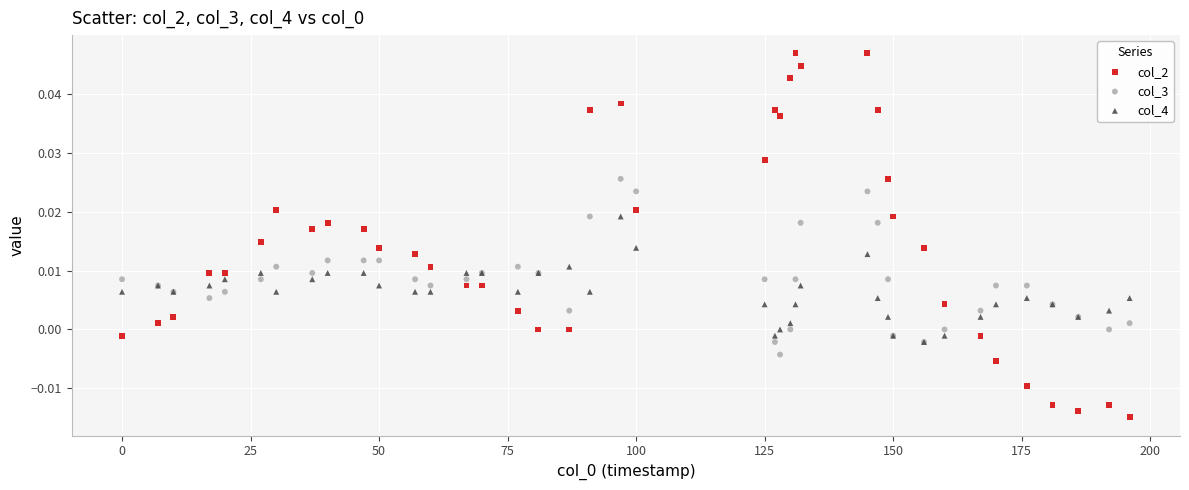

What are all the series names shown in the legend?

col_2, col_3, col_4